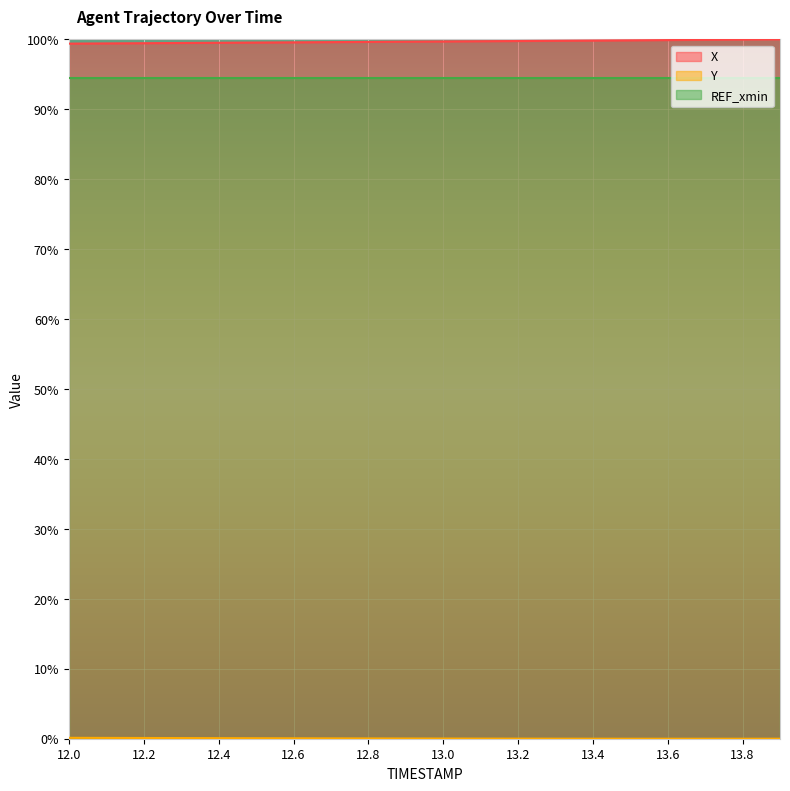

What is the sum of the Y values at 12.0 and 12.3?

0.2